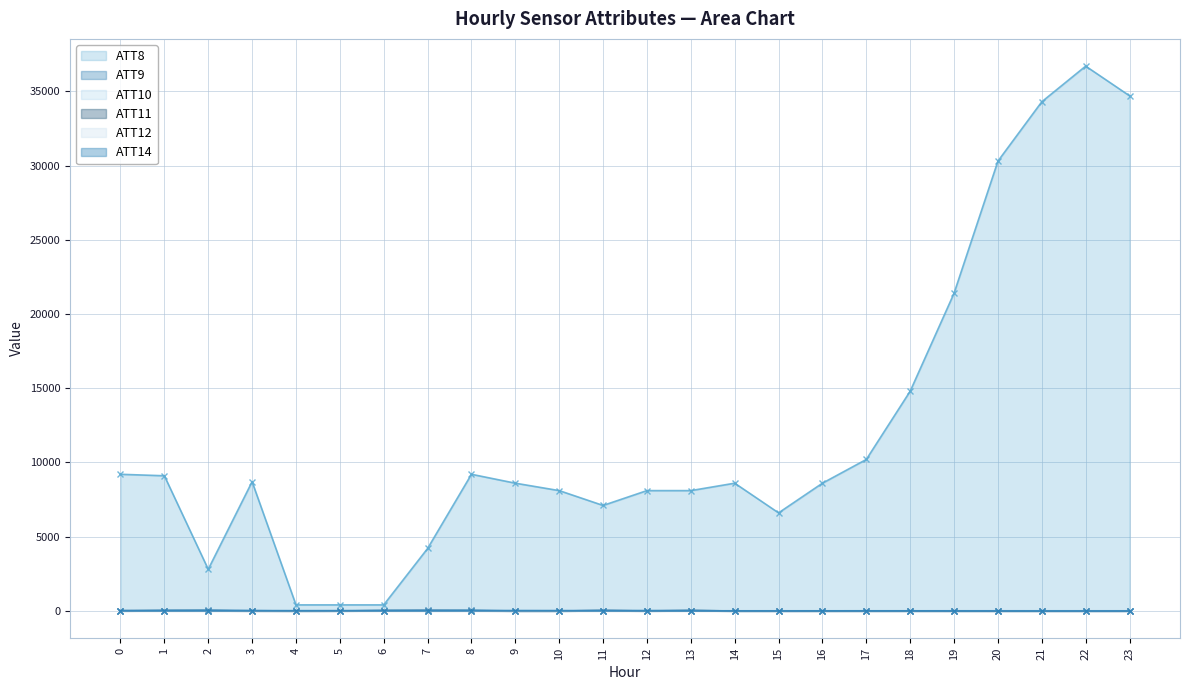

What is the difference between the highest and lowest values at 13?

8095.7